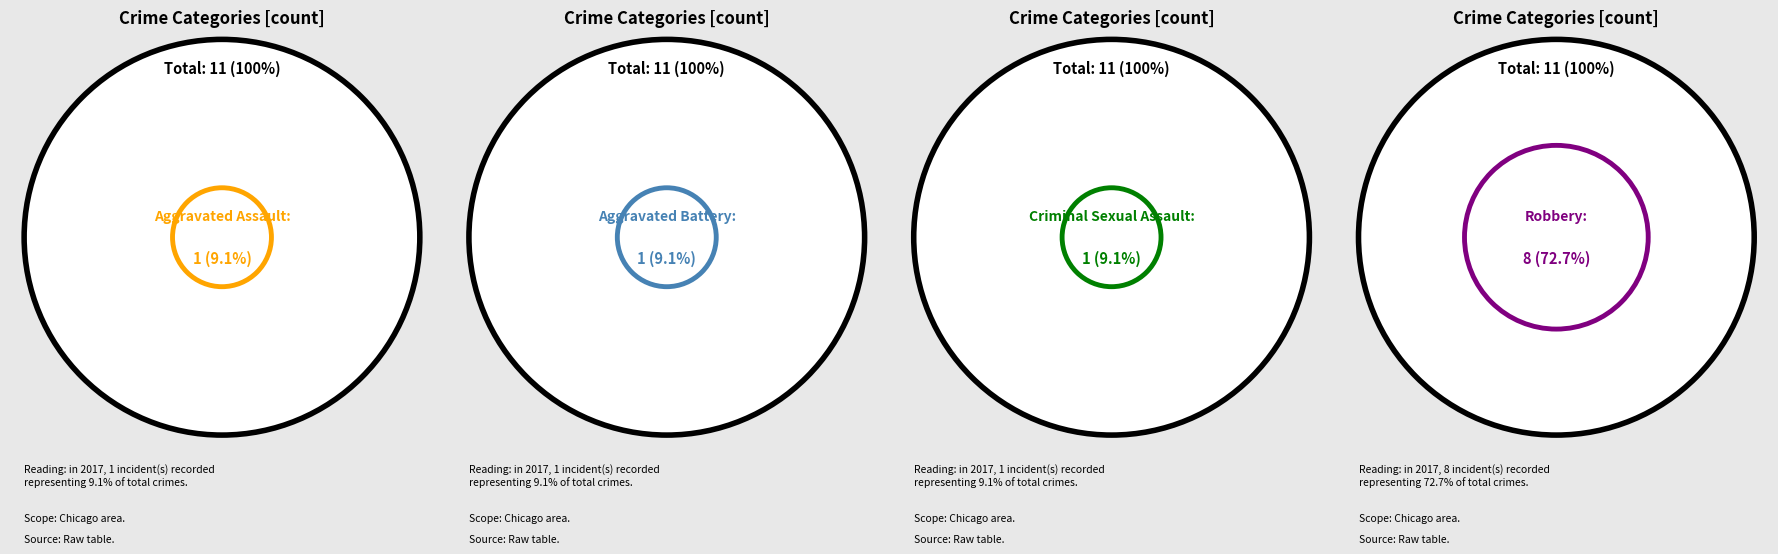

Is there any slice that represents more than half of the pie?

Yes